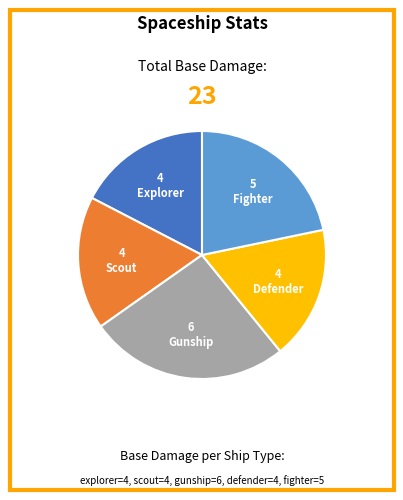

Is there a majority slice in this chart?

No